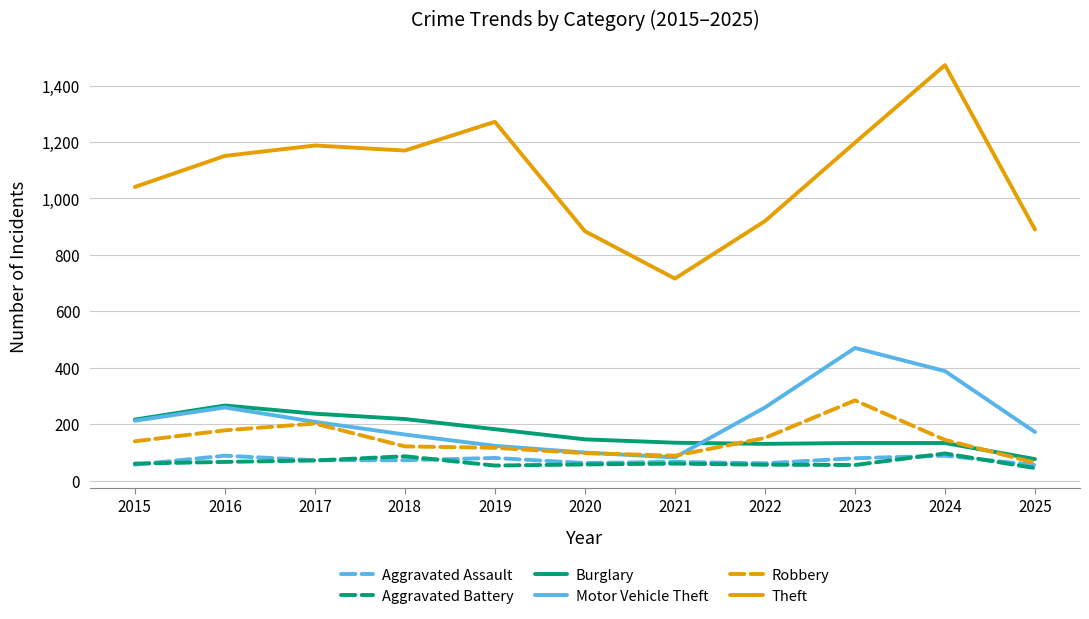

Which series has the largest range (max minus min)?

Theft